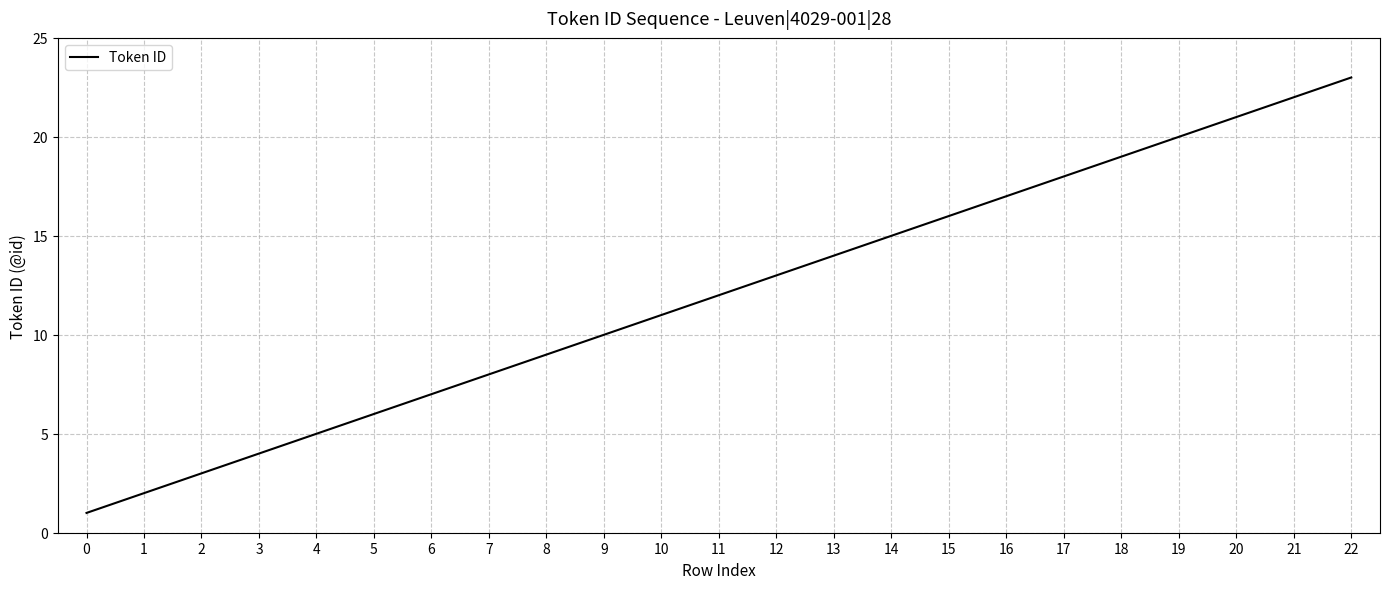

True or false: there are more than 0 points higher than both neighbors.

False